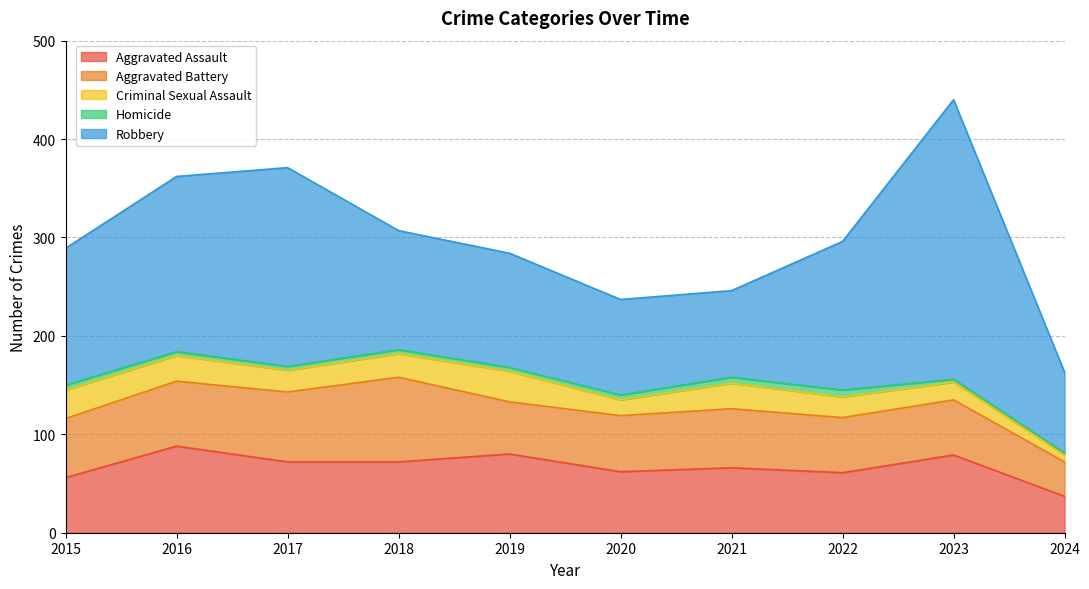

What is the value of the Criminal Sexual Assault point at the 4th from the left?

24